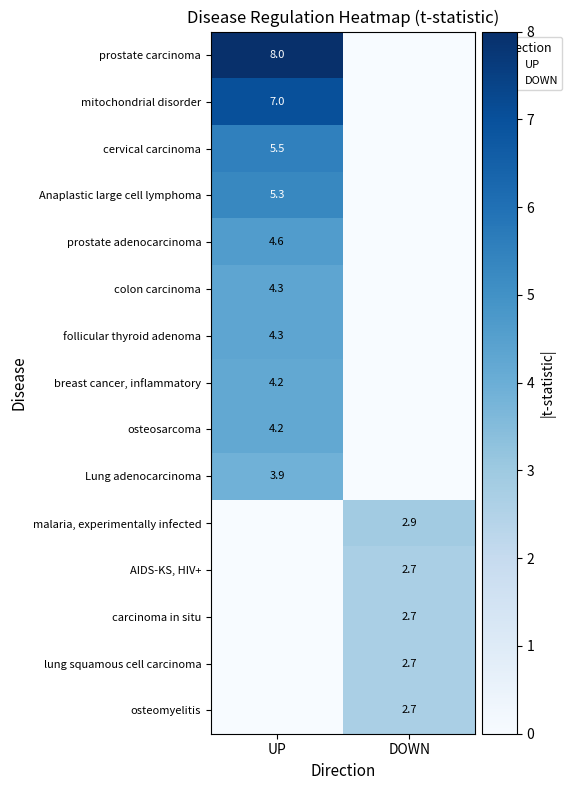

Is it true that Lung adenocarcinoma equals 5.7 at UP?

False